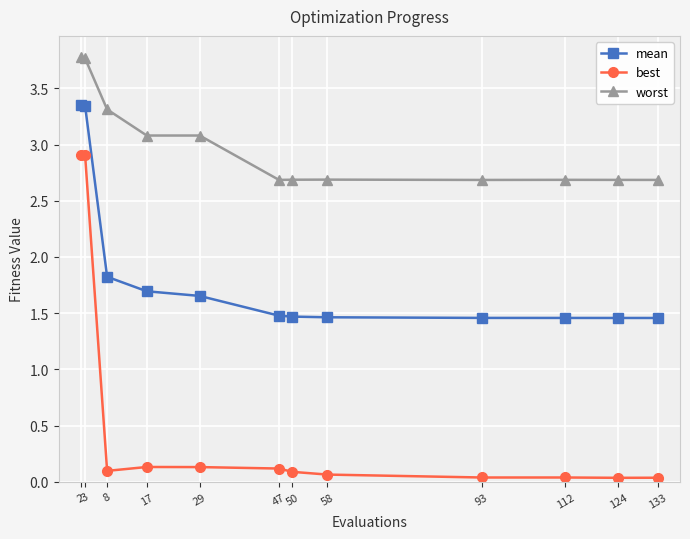

What is the spread (max minus min) of values at 17?

2.9